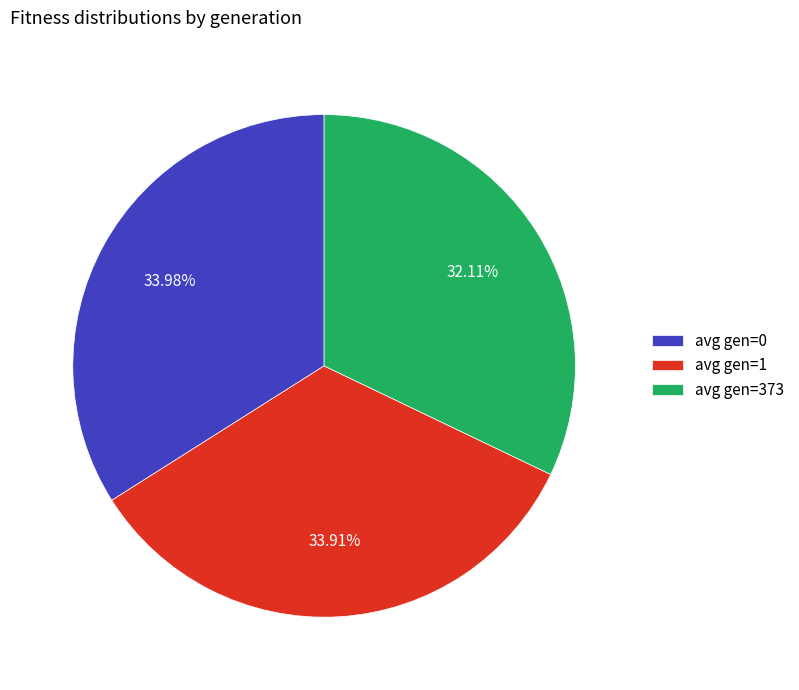

To the nearest percent, what is the difference between the avg gen=1 and avg gen=373 slice percentages?

2%